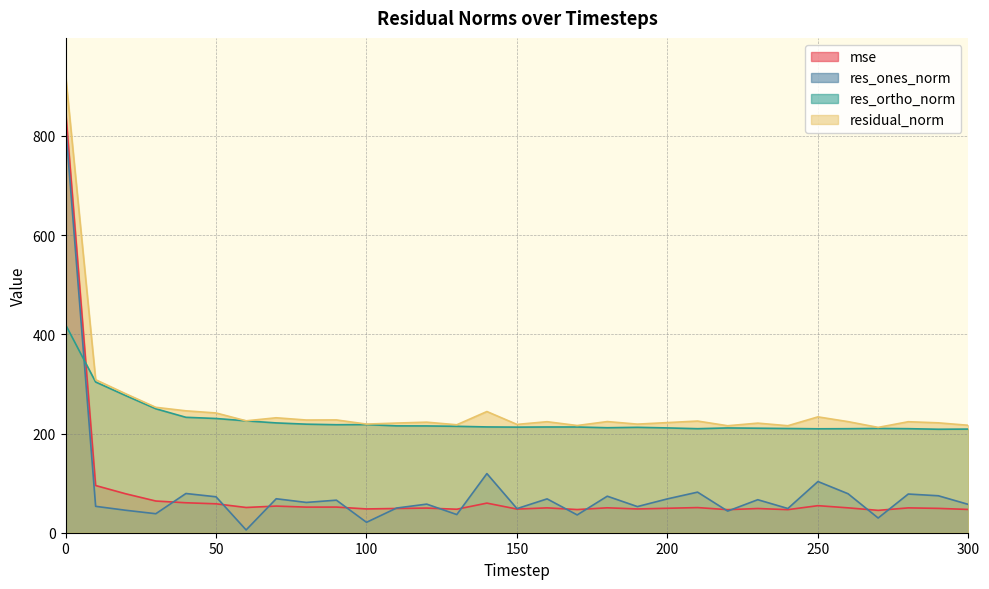

Reading left to right, list all the values displayed in this chart.

mse: 0=853.3	10=95.2	20=78.5	30=63.9	40=60.4	50=58.3	60=50.9	70=53.7	80=51.6	90=51.7	100=48.0	110=48.9	120=49.7	130=47.4	140=59.7	150=47.7	160=50.1	170=46.7	180=50.2	190=47.9	200=49.3	210=50.7	220=46.5	230=48.8	240=46.5	250=54.6	260=50.2	270=45.1	280=50.1	290=49.1	300=46.9
res_ones_norm: 0=823.0	10=53.2	20=45.3	30=38.3	40=79.1	50=72.5	60=5.6	70=68.5	80=61.1	90=65.6	100=21.0	110=49.8	120=57.7	130=36.6	140=119.2	150=48.6	160=68.3	170=35.9	180=73.6	190=52.7	200=68.3	210=81.8	220=43.6	230=66.6	240=48.8	250=103.2	260=78.6	270=29.6	280=78.0	290=74.5	300=57.0
res_ortho_norm: 0=419.6	10=303.9	20=276.4	30=249.9	40=232.7	50=230.3	60=225.5	70=221.4	80=218.9	90=217.7	100=218.0	110=215.4	120=215.3	130=214.5	140=213.3	150=212.9	160=213.2	170=213.2	180=211.7	190=212.5	200=211.3	210=209.8	220=211.2	230=210.7	240=210.1	250=209.5	260=209.7	270=210.3	280=209.8	290=208.6	300=209.0
residual_norm: 0=923.8	10=308.5	20=280.1	30=252.8	40=245.8	50=241.4	60=225.6	70=231.8	80=227.2	90=227.4	100=219.0	110=221.1	120=222.9	130=217.6	140=244.3	150=218.4	160=223.8	170=216.2	180=224.1	190=218.9	200=222.0	210=225.1	220=215.7	230=220.9	240=215.7	250=233.6	260=224.0	270=212.4	280=223.8	290=221.5	300=216.6